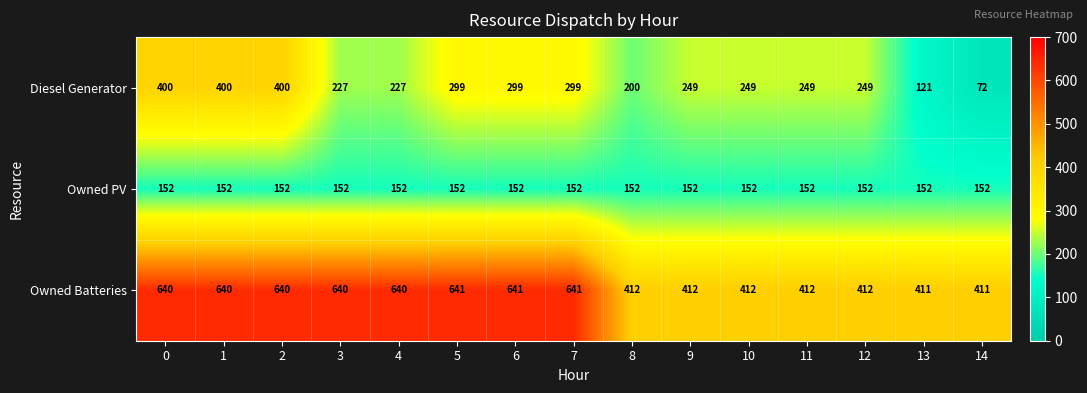

The Diesel Generator series shows 249 at 10. True or false?

True